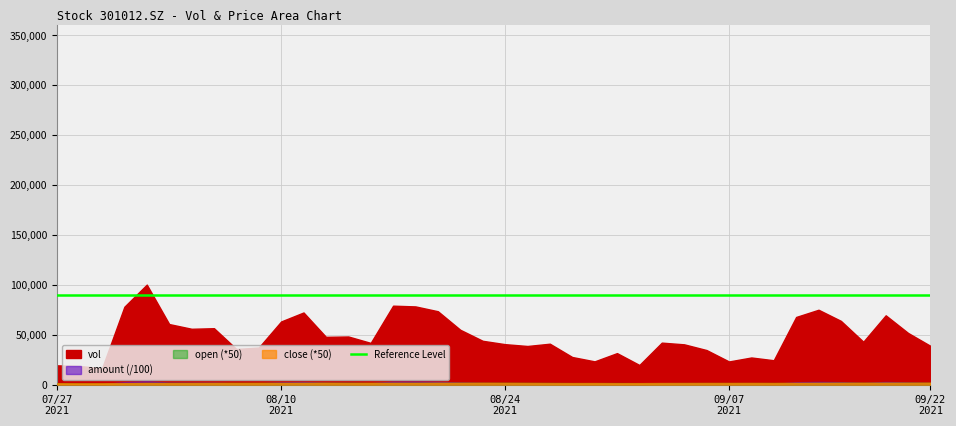

True or false: vol and close intersect in this chart.

False